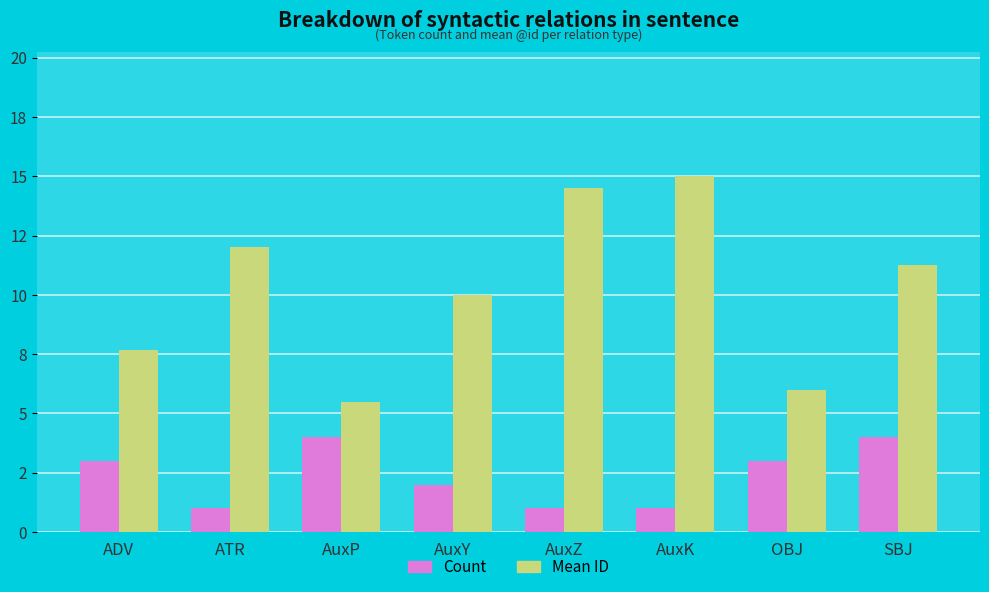

What is the smallest value displayed?

1.0